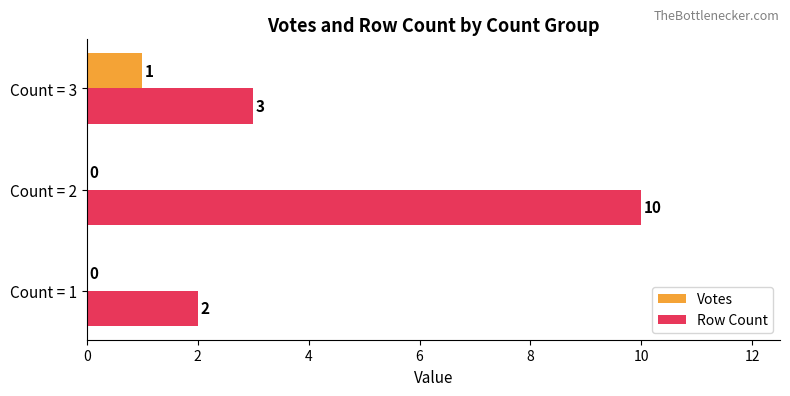

What are all the series names shown in the legend?

Votes, Row Count